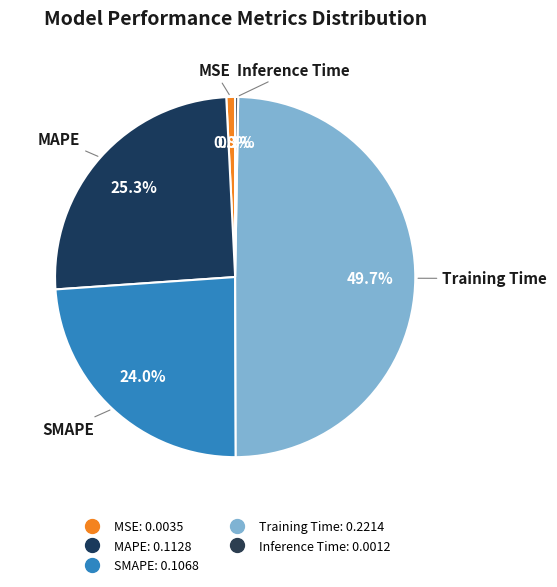

How much of the chart is everything except MSE?

99.2%